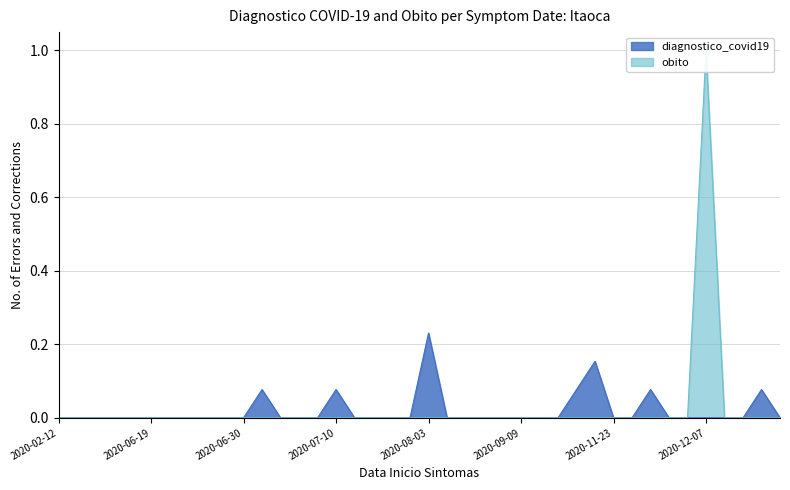

How many positive values does the diagnostico_covid19 series have?

7